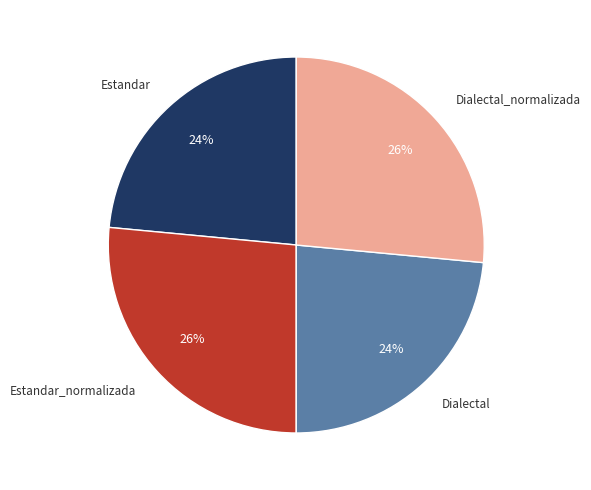

To the nearest percent, what is the average slice percentage?

25%